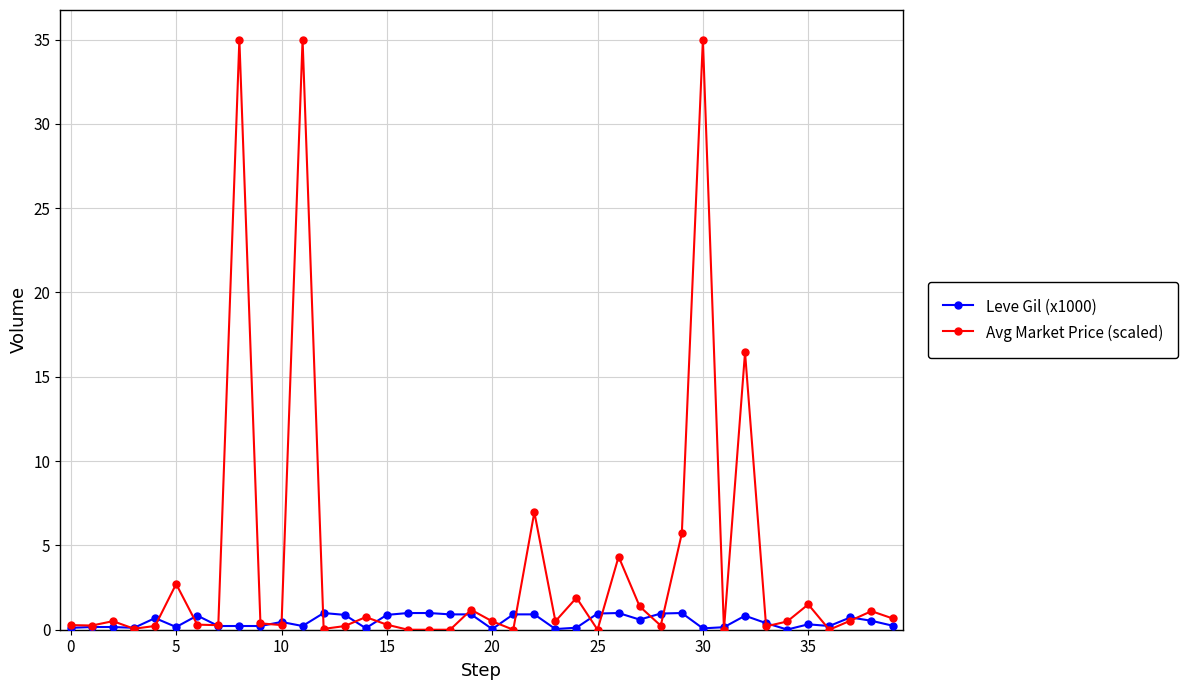

List the series in order of their peak value, lowest first.

Leve Gil (x1000), Avg Market Price (scaled)